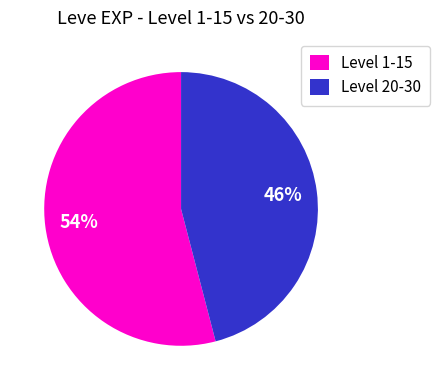

What is the smallest slice in the pie chart?

Level 20-30